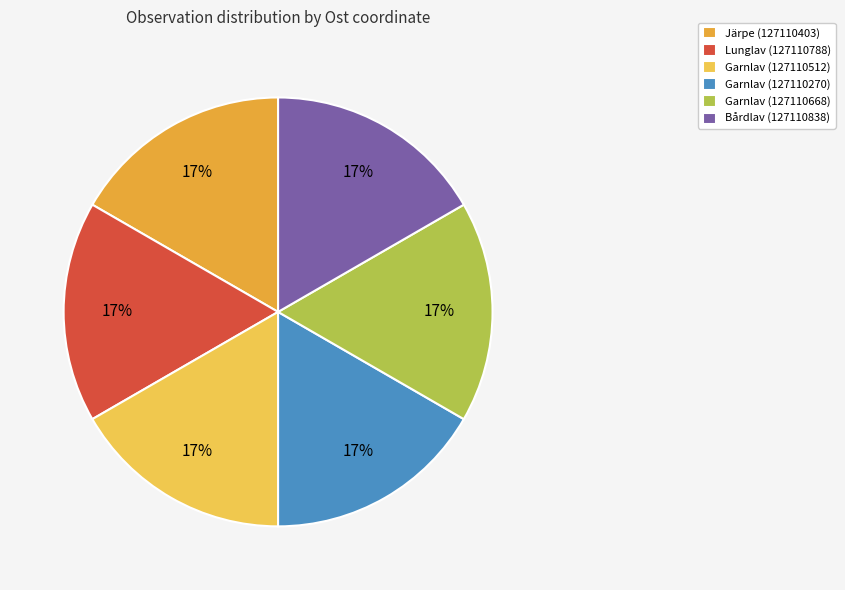

To the nearest percent, what portion does Garnlav (127110270) represent?

17%